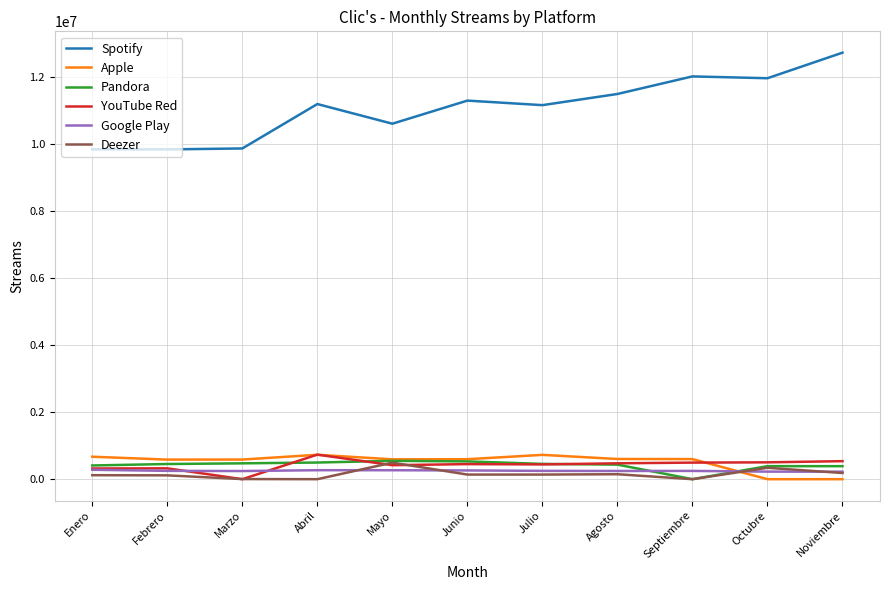

What is the maximum value for Apple?

728215